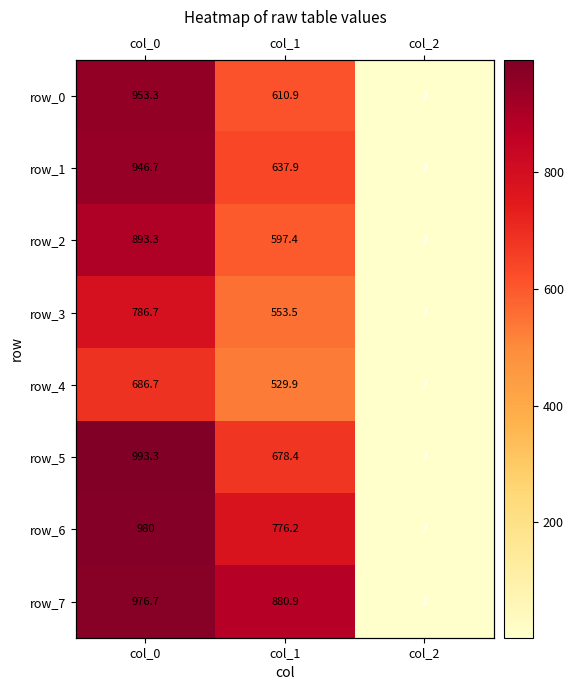

Rank the series at col_2 from lowest to highest value.

row_0, row_1, row_2, row_3, row_4, row_5, row_6, row_7